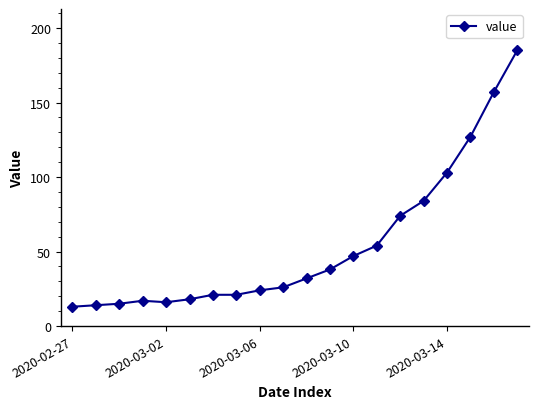

What is the average value?

54